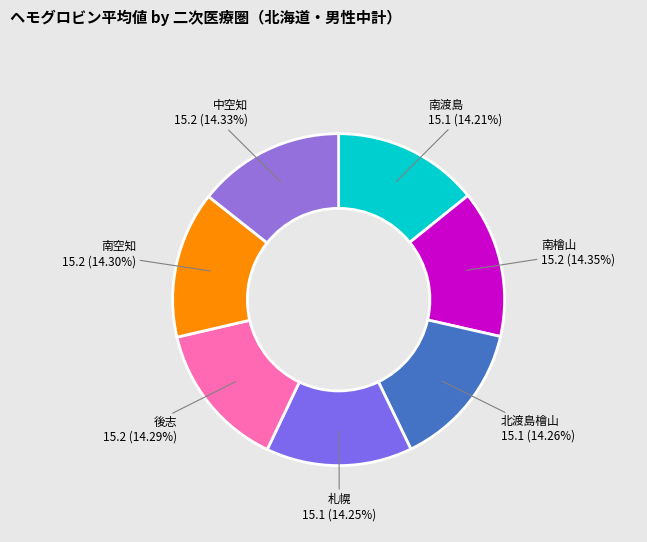

Does 後志 represent more than half of the total?

No